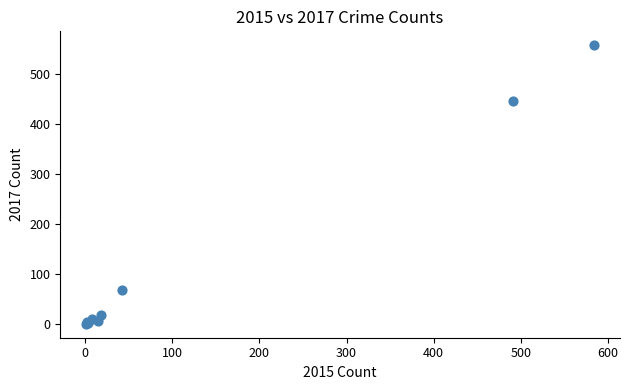

What Y value in the scatter plot is closest to 279?

447